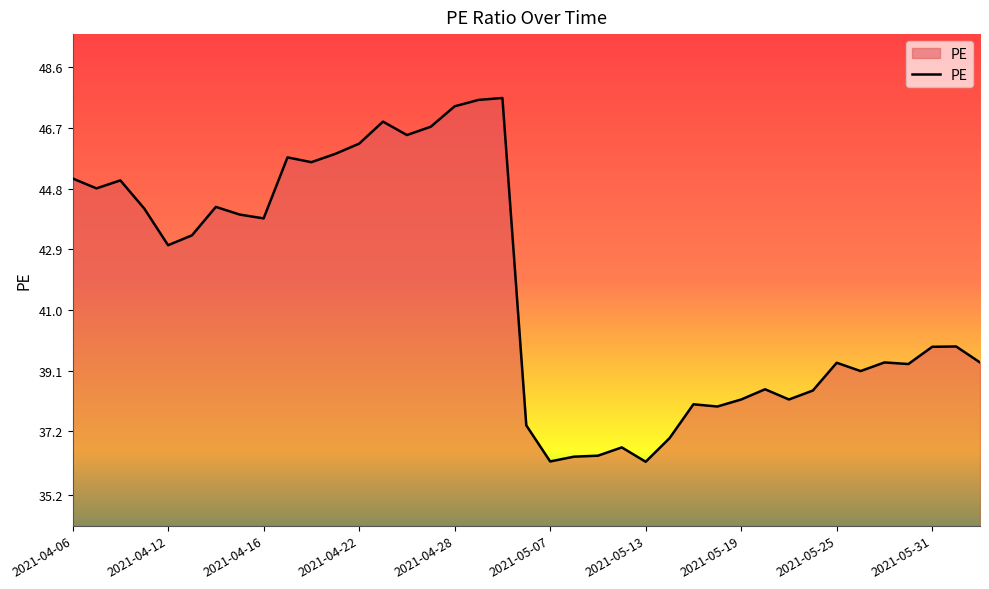

What is the greatest value displayed?

47.6